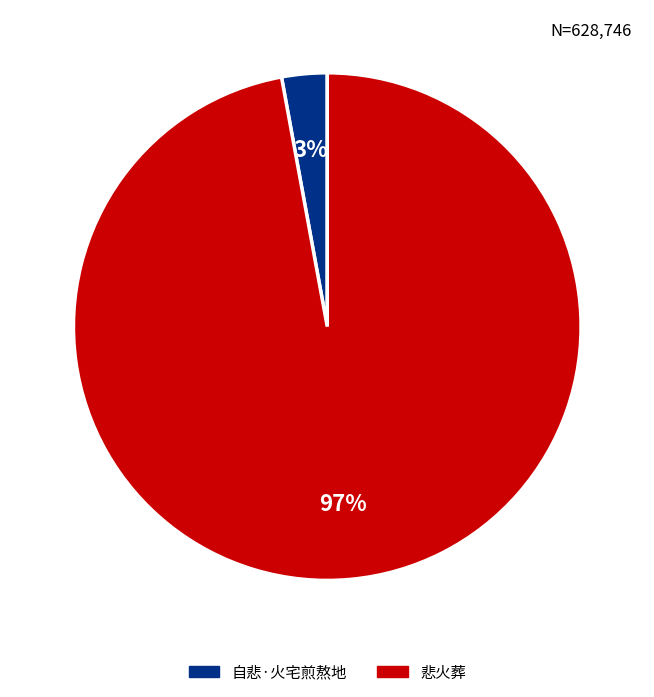

Which slice is the smallest?

自悲·火宅煎熬地